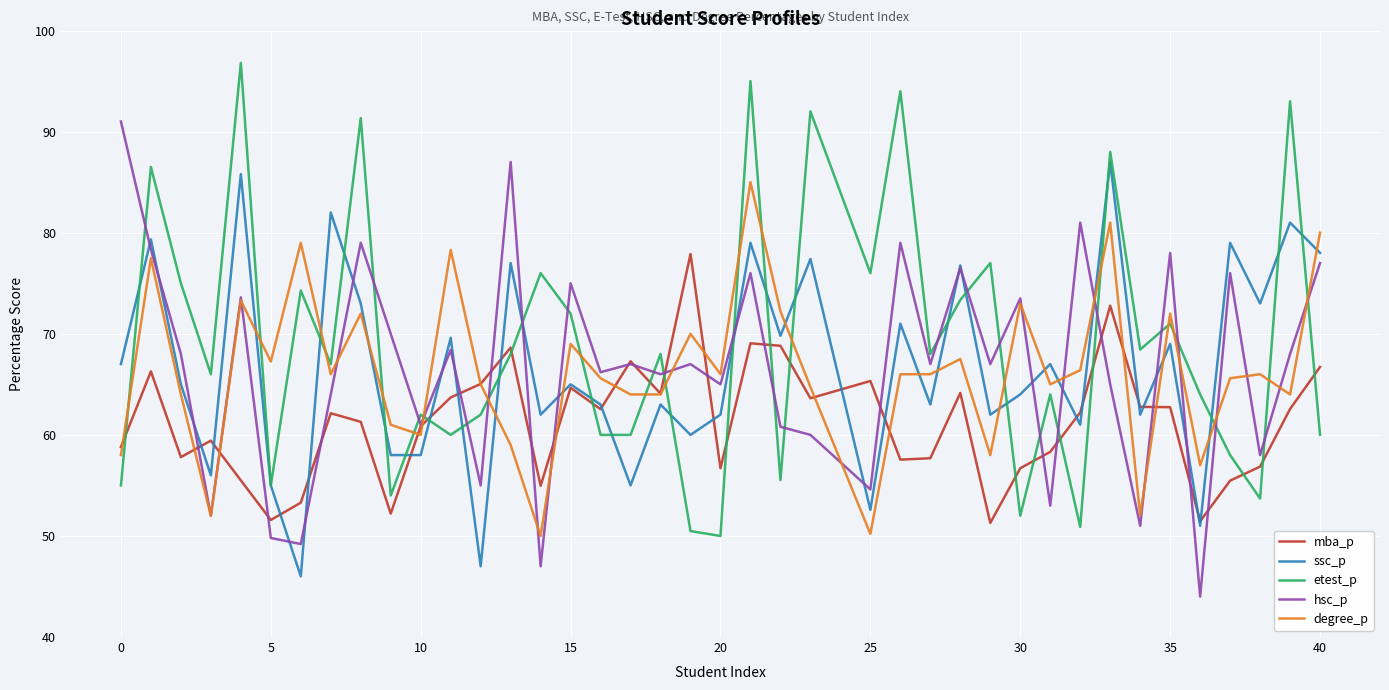

What is the maximum value shown in the chart?

96.8